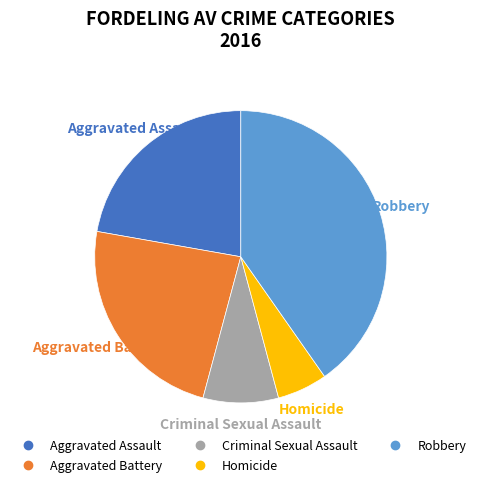

Rank the categories by value from lowest to highest.

Homicide, Criminal Sexual Assault, Aggravated Assault, Aggravated Battery, Robbery